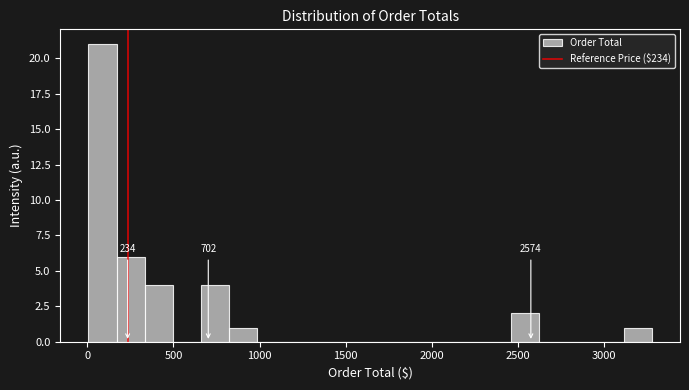

Around what value on the x-axis is the tallest bar? Give the approximate position of its centre, as read against the axis.

100